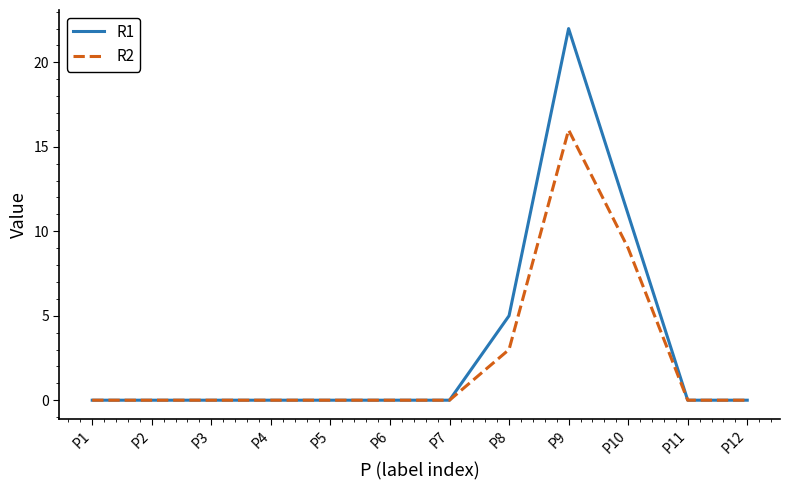

At which category is the sum across all series the highest?

P9